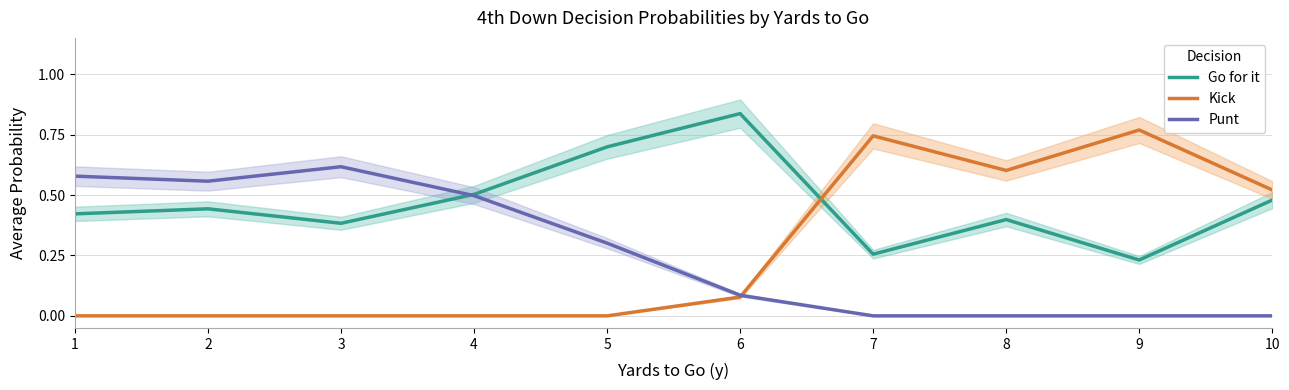

At which category does Go for it reach its first local peak?

2